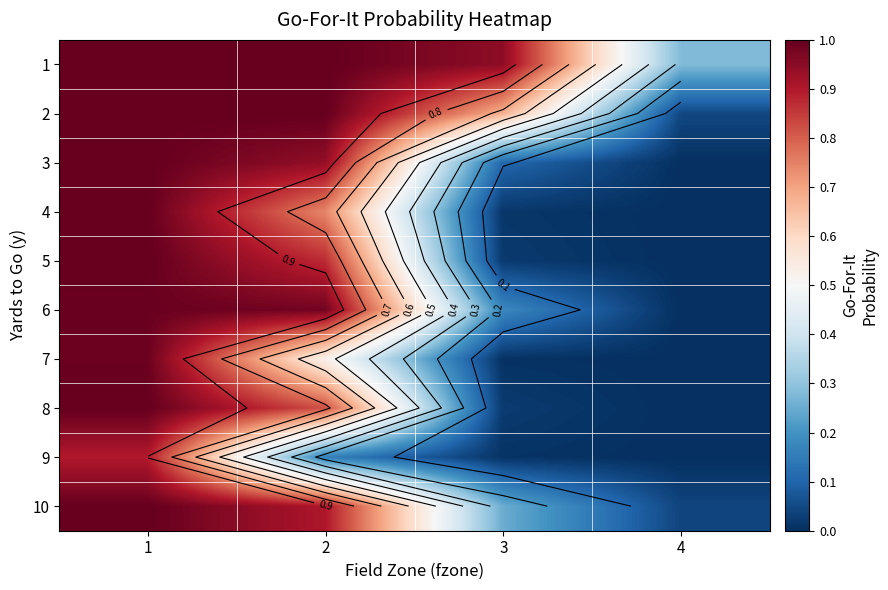

How many distinct data groups are displayed?

10